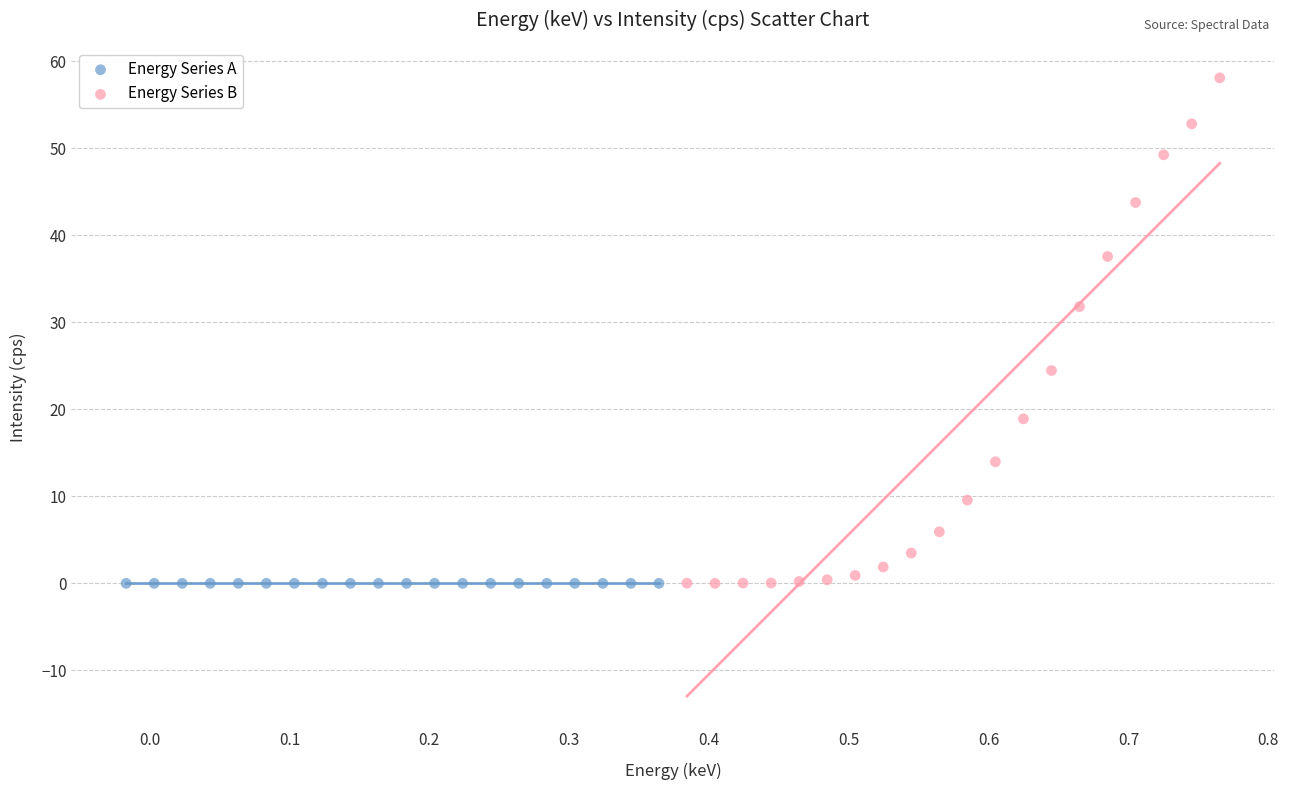

Which series reaches the maximum Y coordinate?

Energy Series B